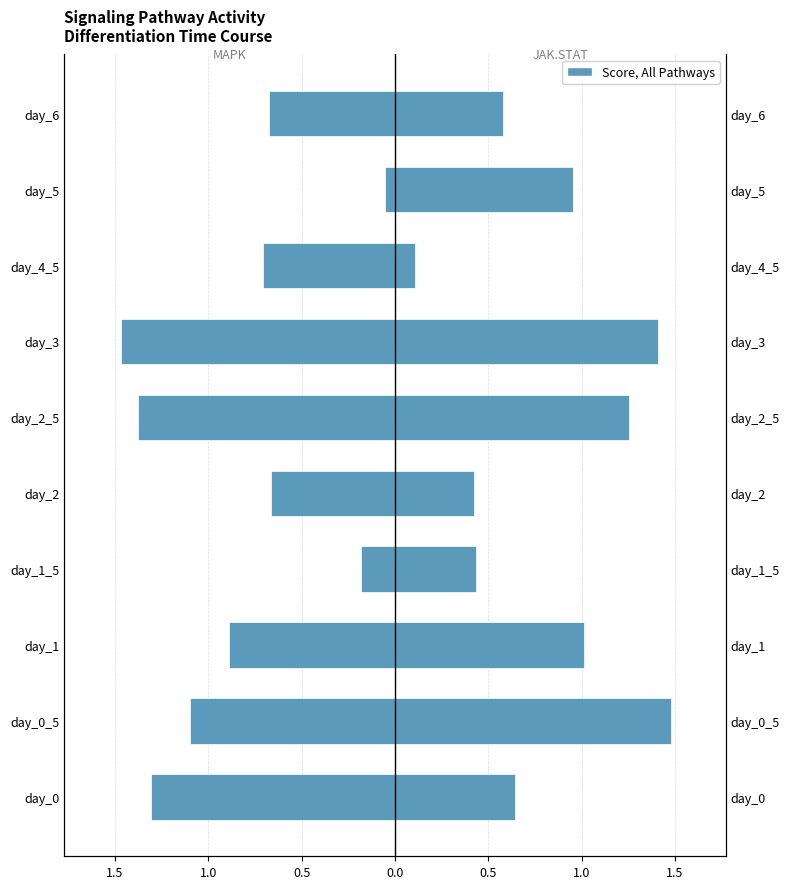

How many bars are there in total?

20